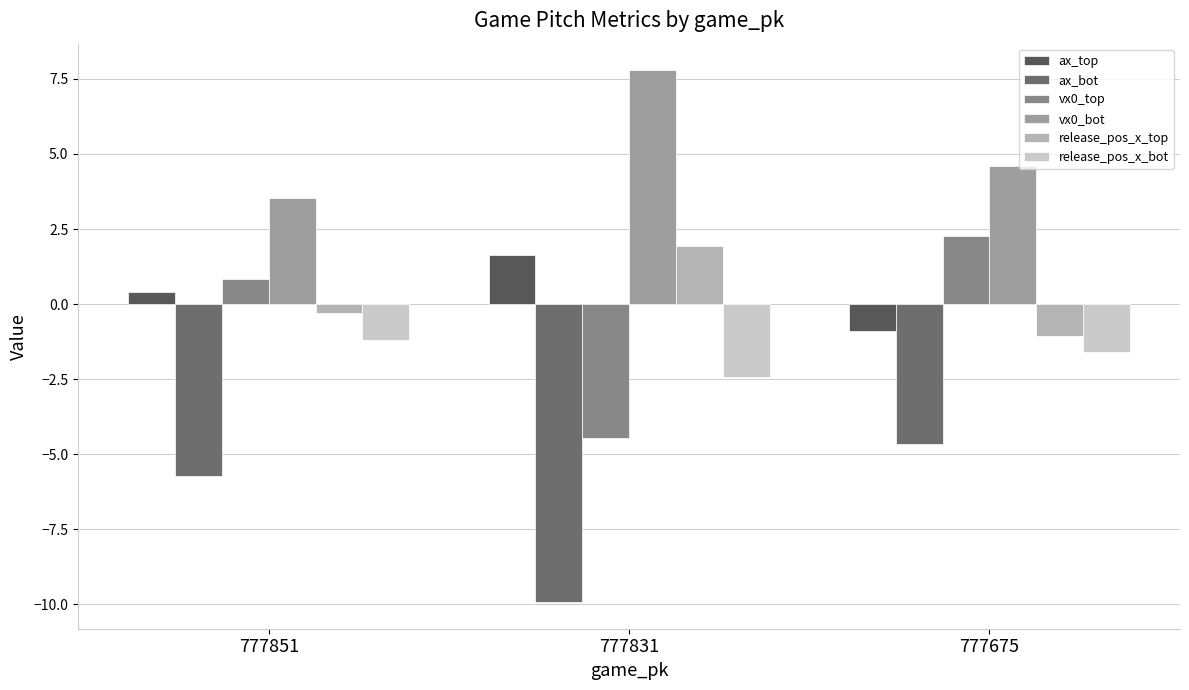

What is the greatest value displayed?

7.8